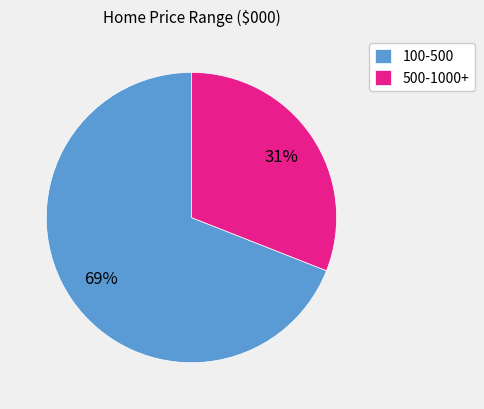

How many slices are in this pie chart?

2